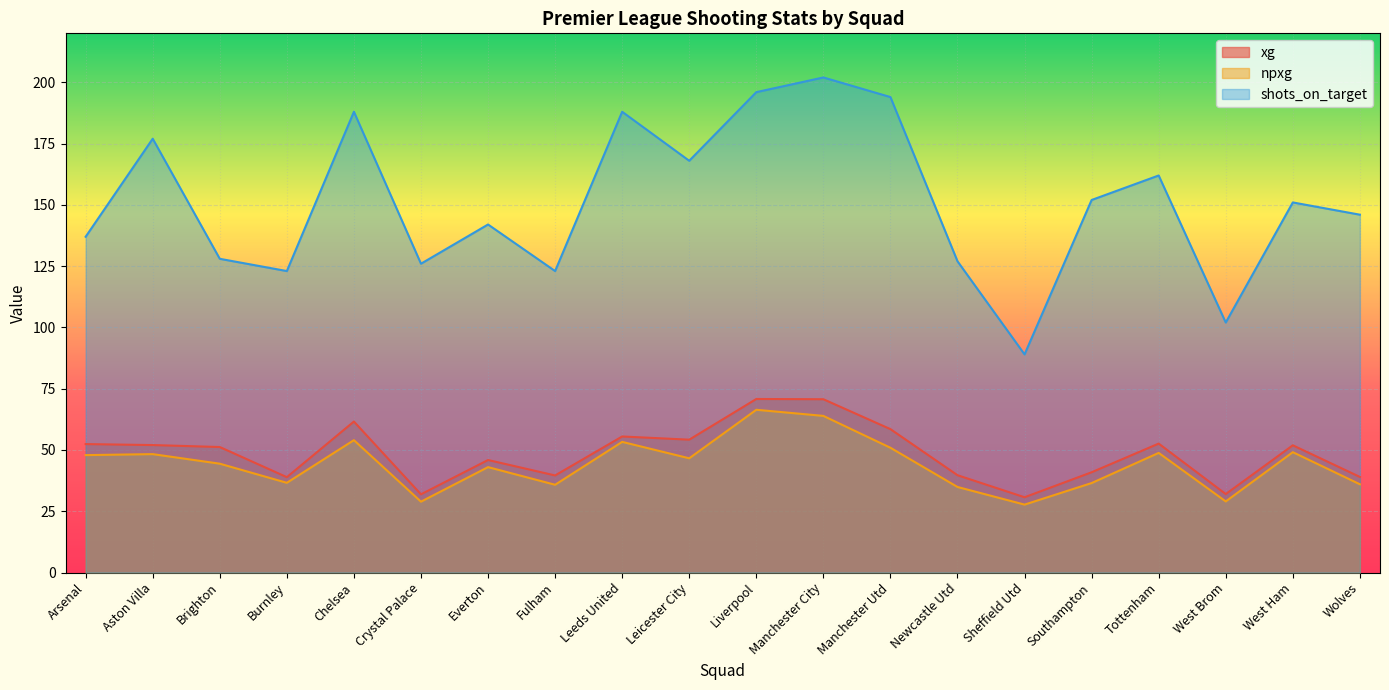

How many values in the shots_on_target series are below 151?

10